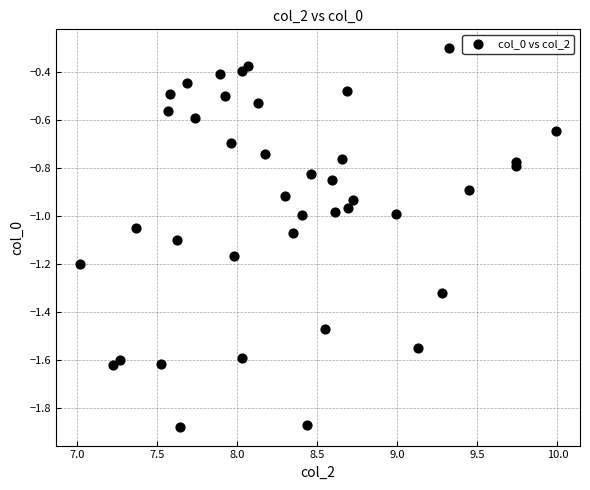

What is the range of Y values (max minus min)?

1.6